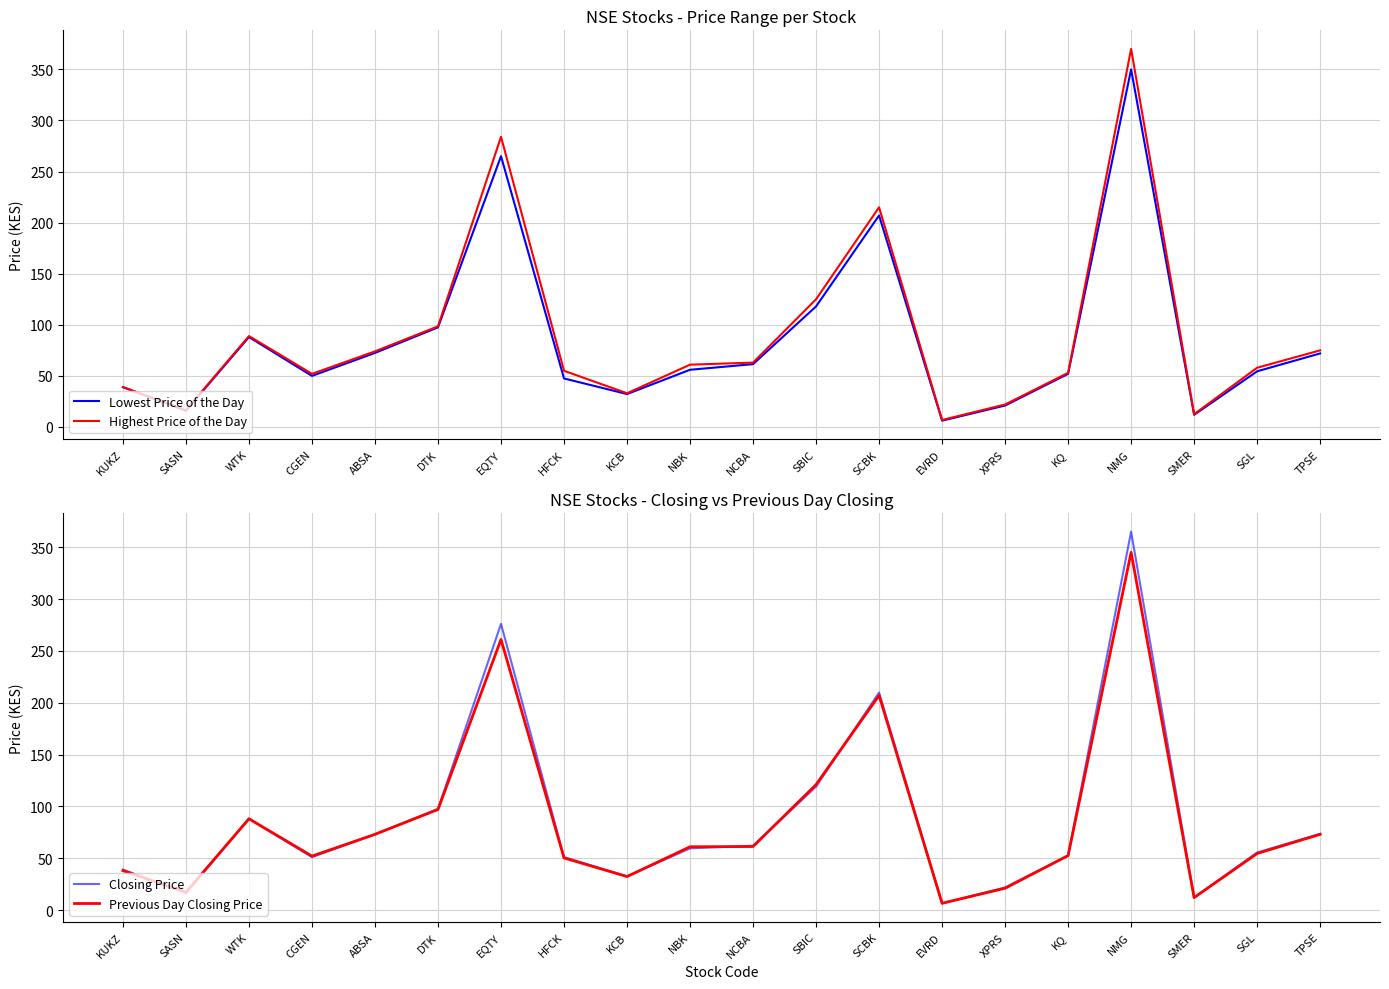

At which category is the sum across all series the highest?

NMG